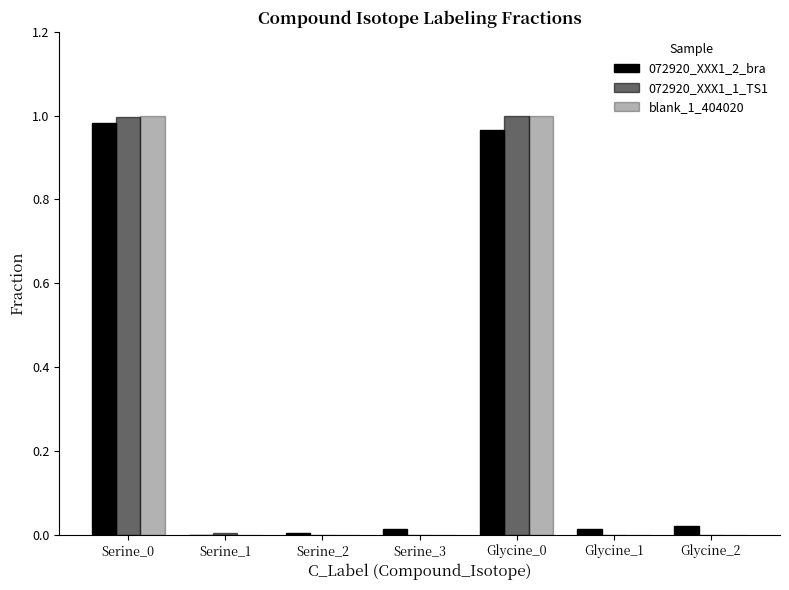

What is the label of the 1st bar from the right?

Glycine_2